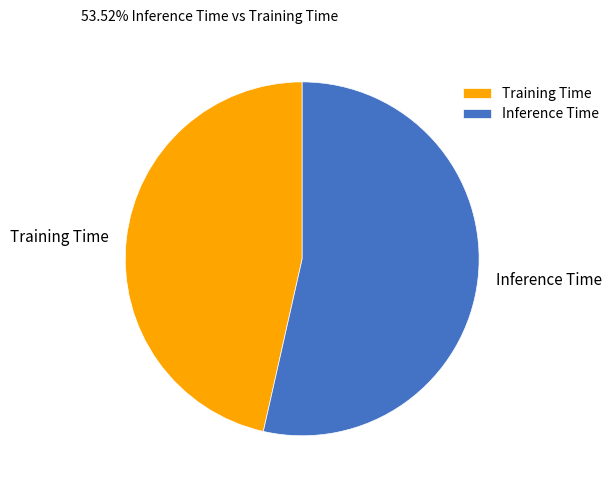

What is the largest slice in the pie chart?

Inference Time